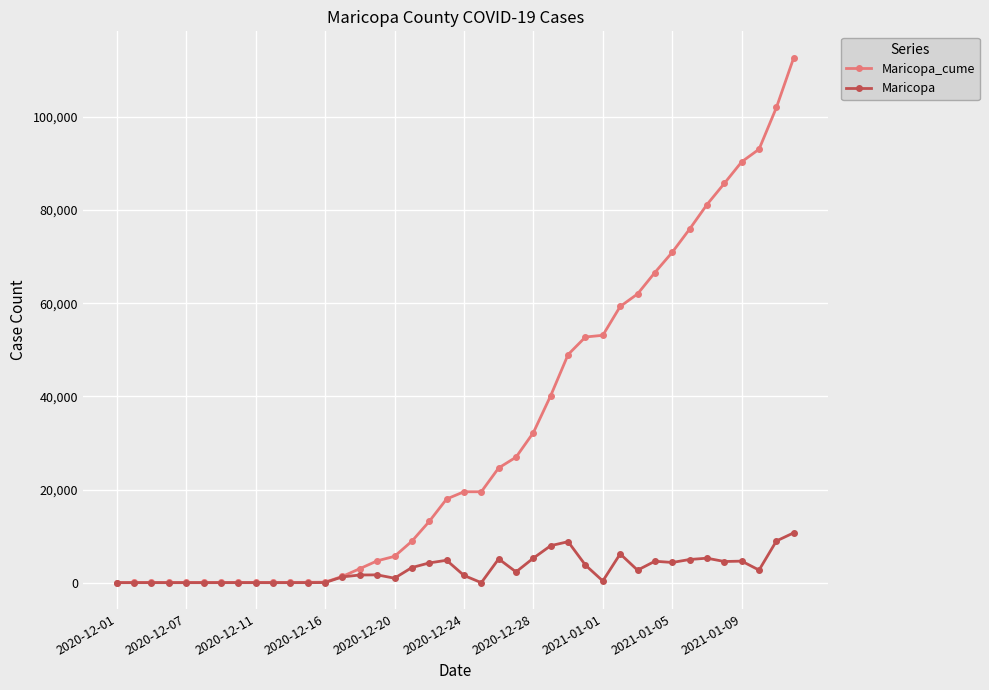

Rank the series by their average value, from highest to lowest.

Maricopa_cume, Maricopa